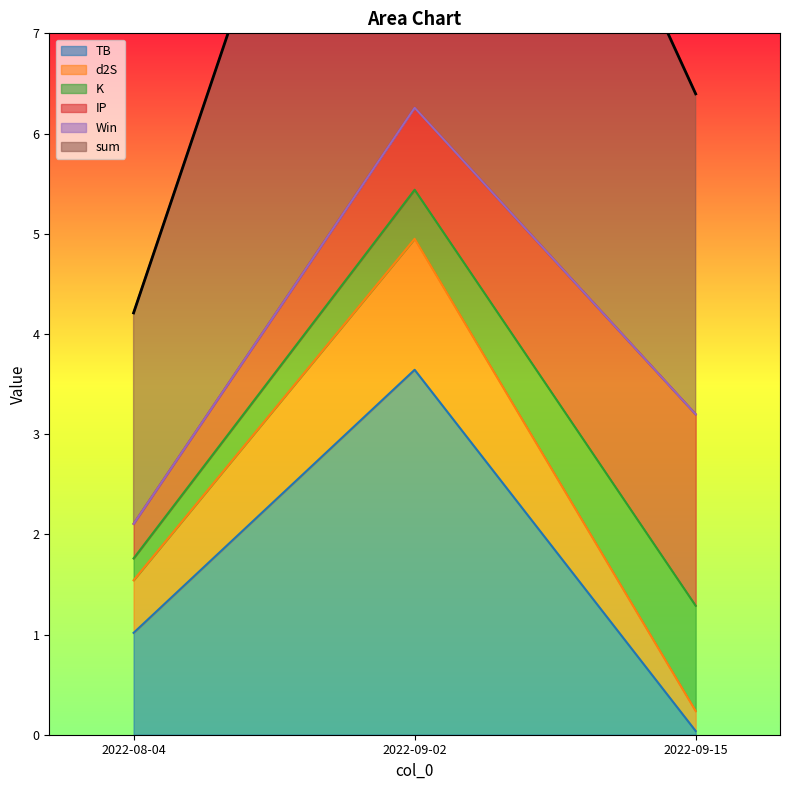

Rank the categories by sum value from lowest to highest.

2022-08-04, 2022-09-15, 2022-09-02